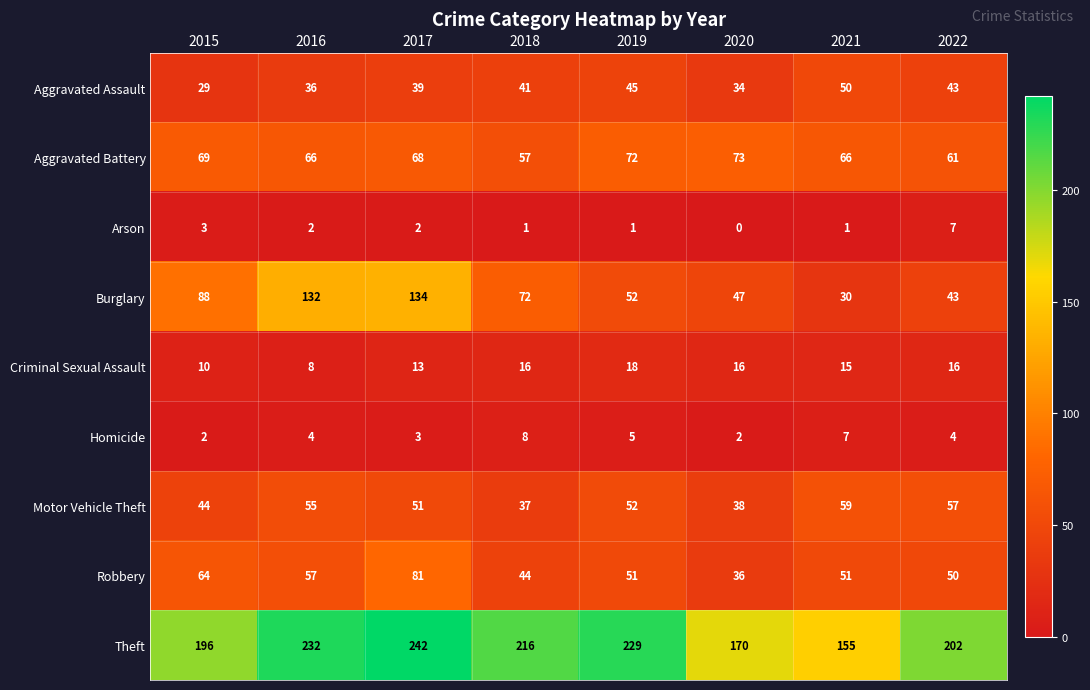

True or false: Arson has a value of -3 at 2020.

False